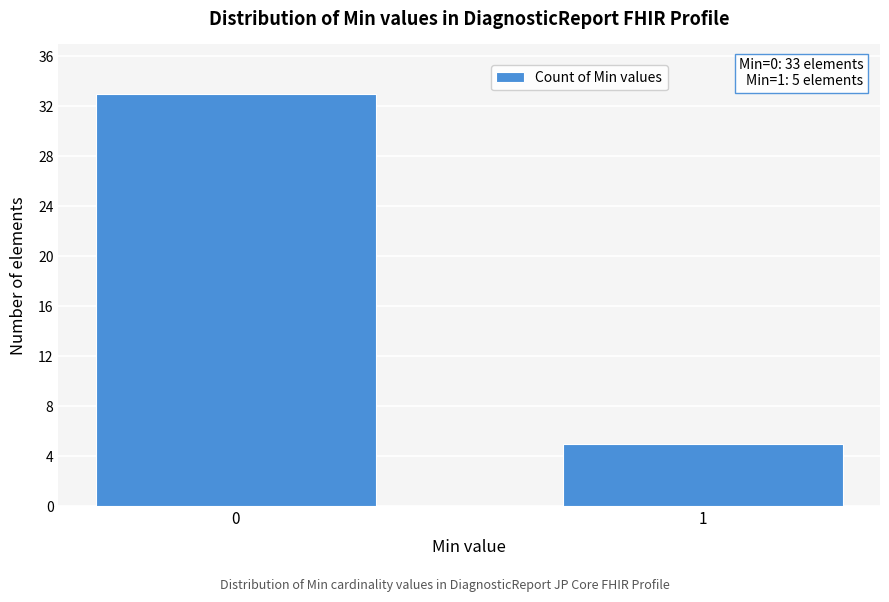

Reading left to right, list all the values displayed in this chart.

0=33	1=5